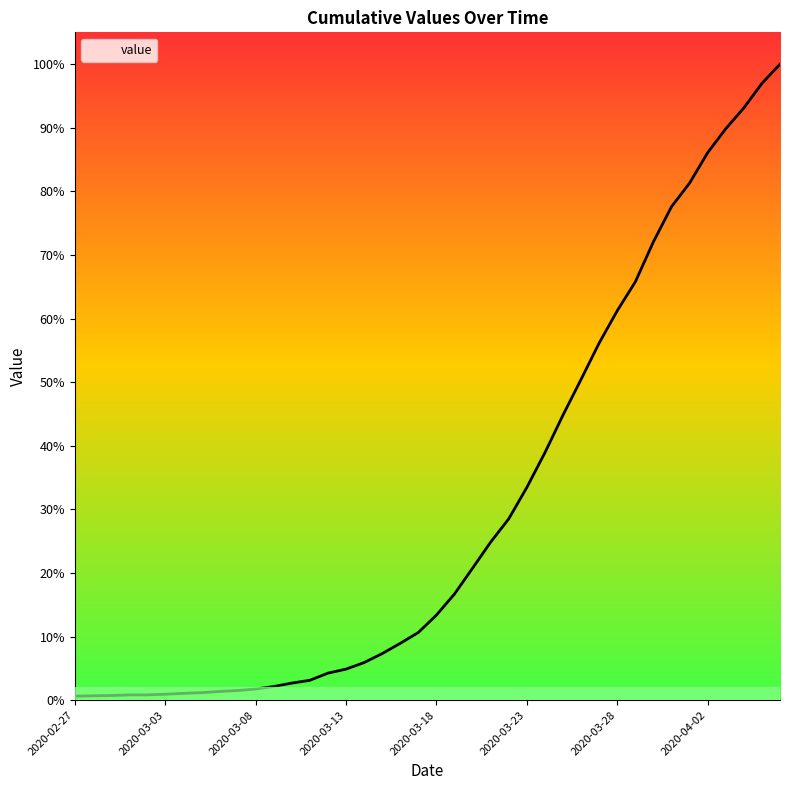

Which label corresponds to the largest value in the chart?

2020-04-06